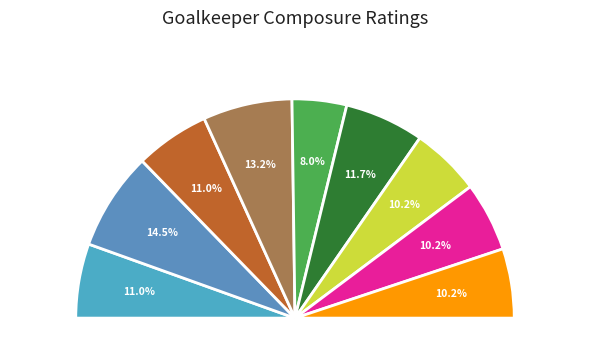

To the nearest percent, what portion does Manuel Neuer represent?

12%